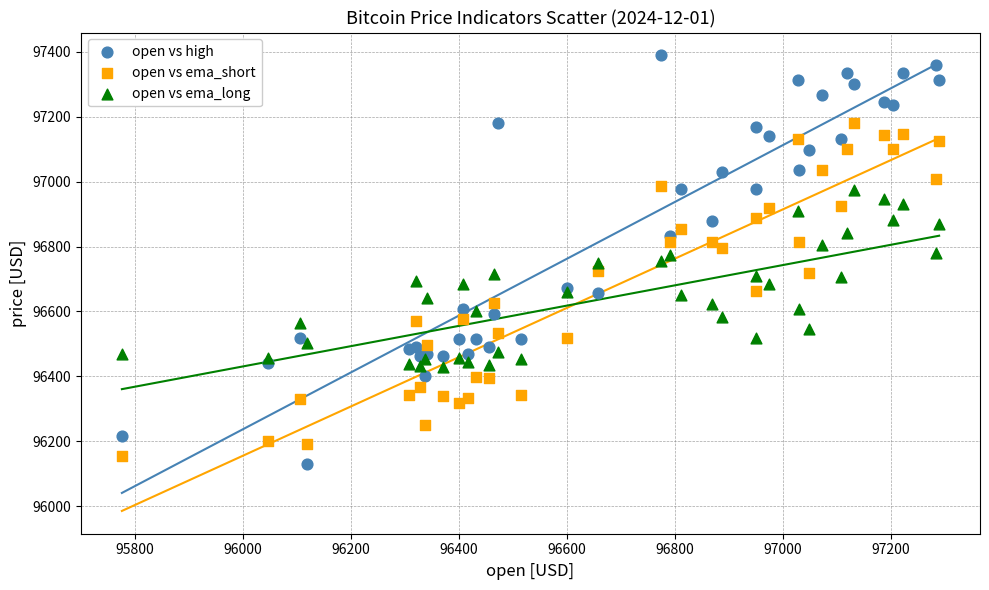

Which series has the widest spread of Y values?

open vs high